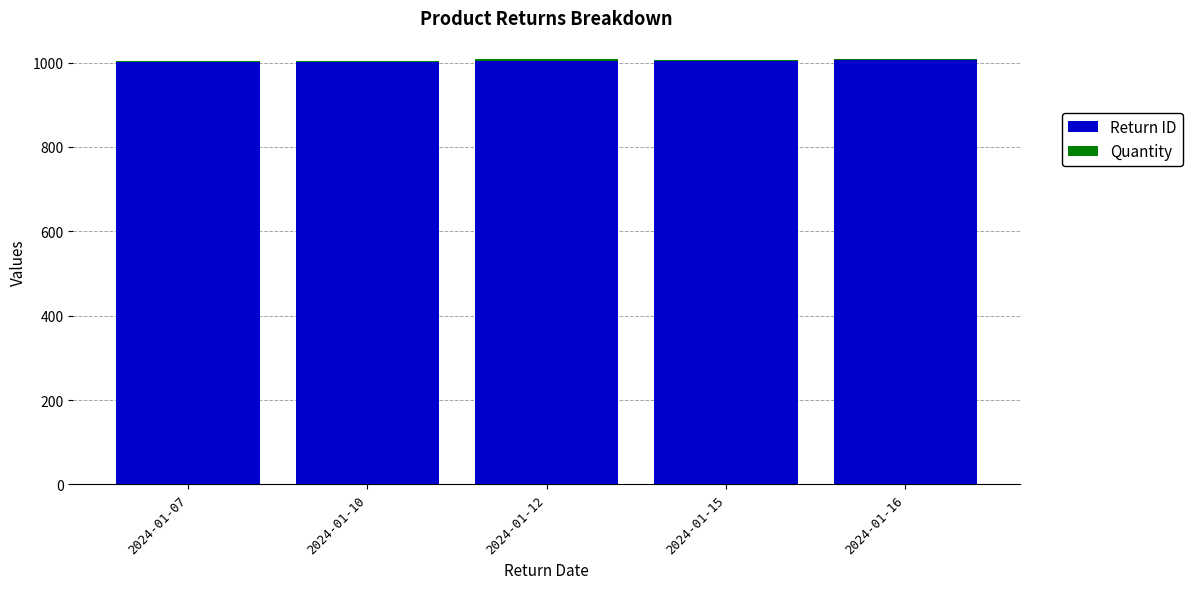

What is the difference between the Return ID values at 2024-01-10 and 2024-01-16?

3